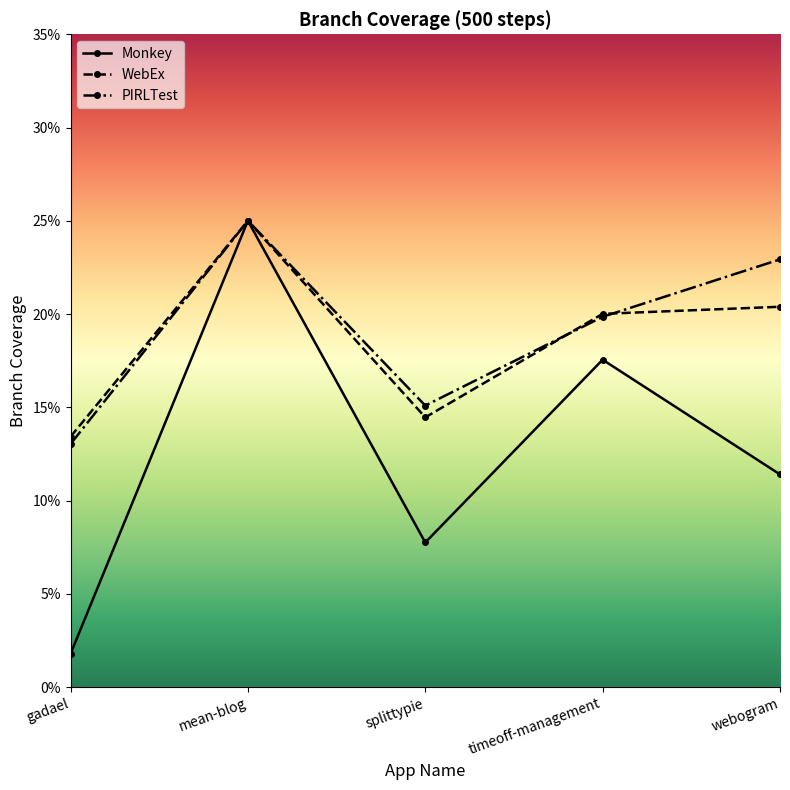

True or false: PIRLTest has more than 2 interior local peaks.

False